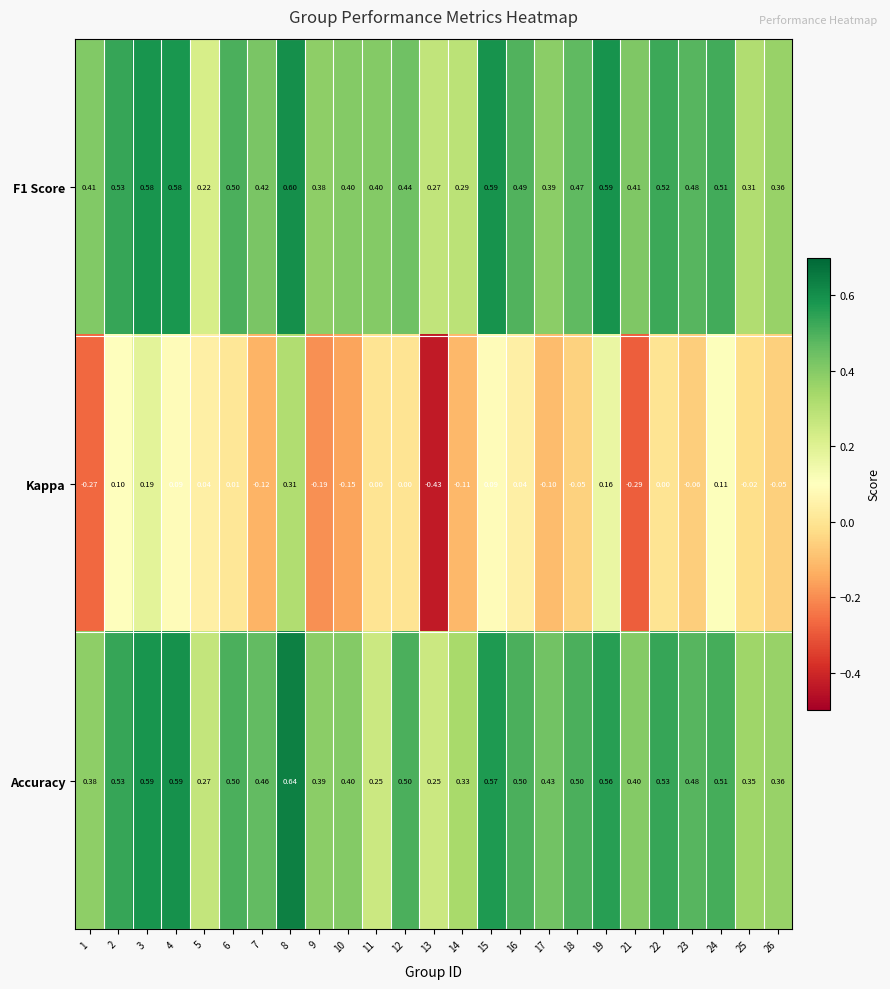

Which series has the largest range (max minus min)?

Kappa